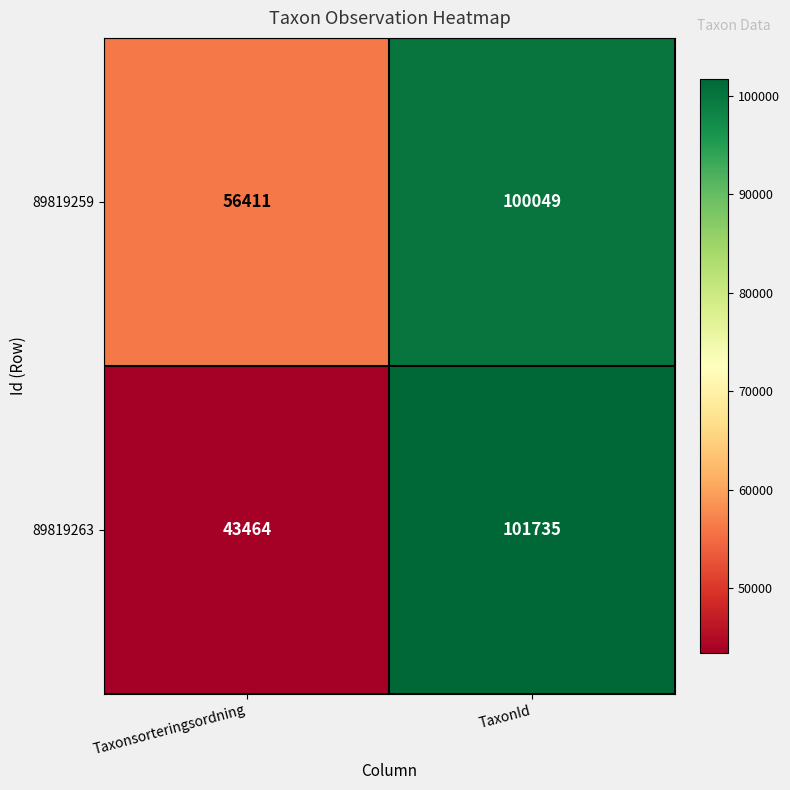

Rank the series by their average value, from lowest to highest.

89819263, 89819259